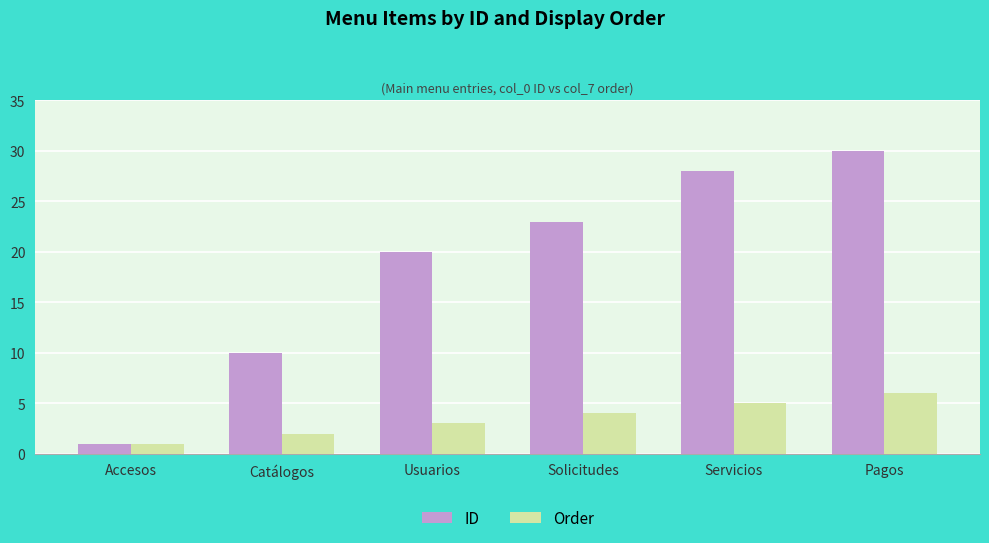

What is the difference between the maximum and minimum values in the ID series?

29